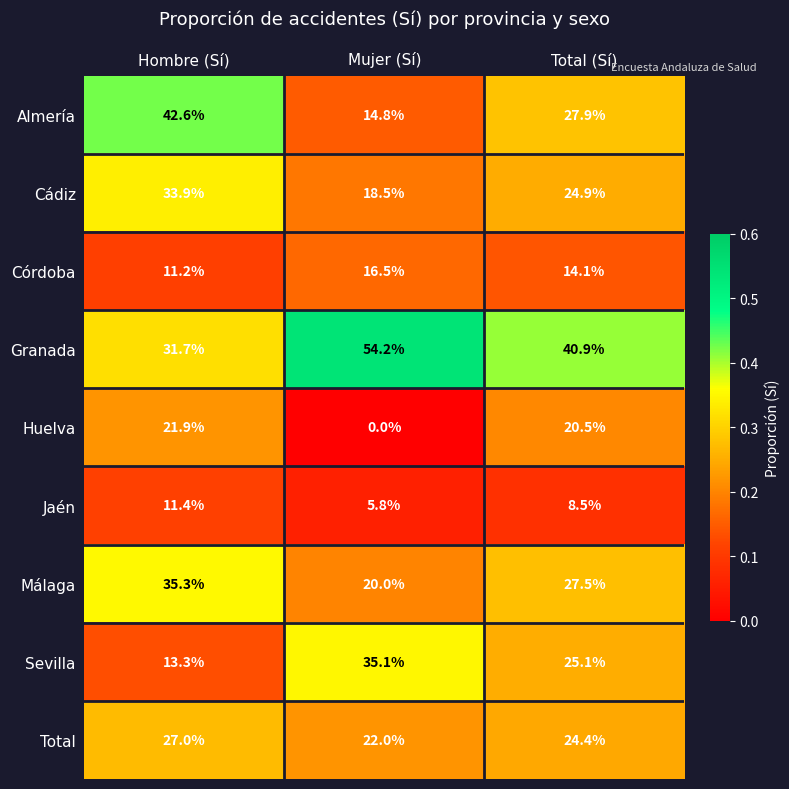

What is the sum of all Total values?

73.4